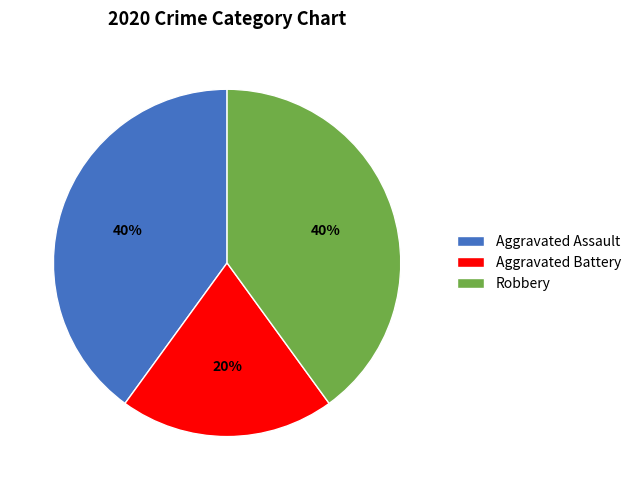

Is the sum of Aggravated Assault and Robbery greater than half?

Yes